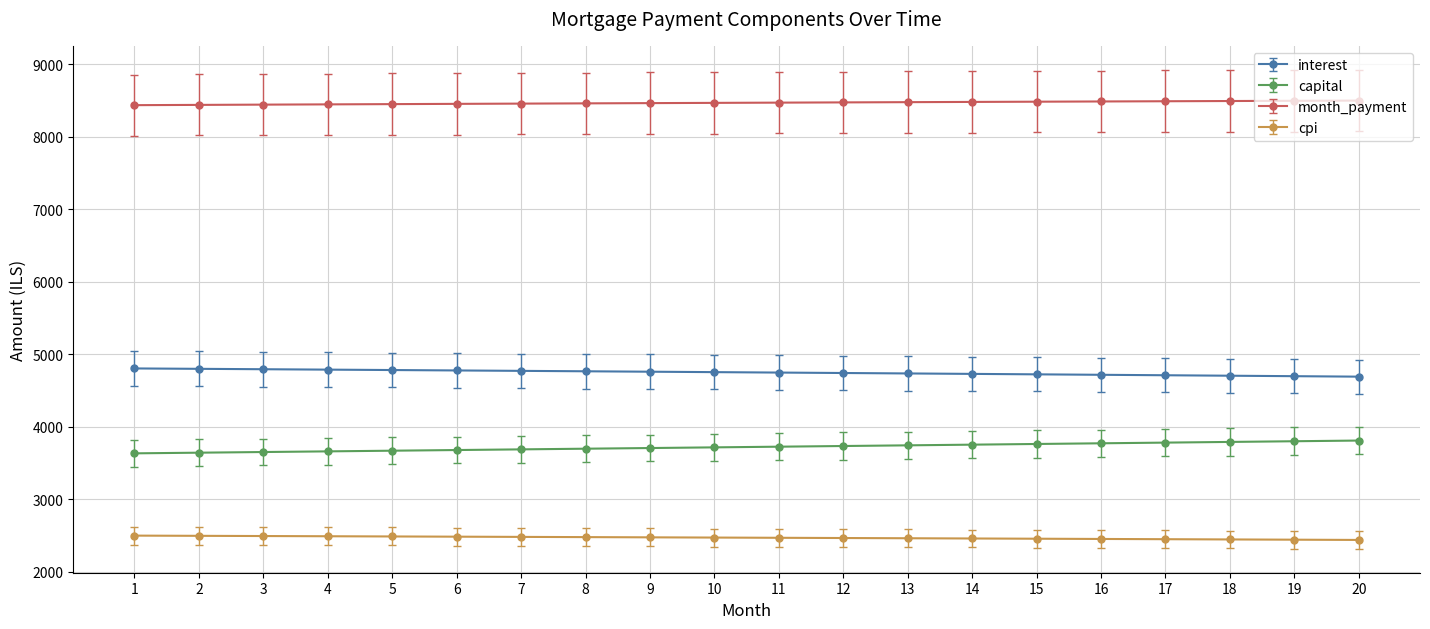

True or false: cpi and month_payment cross at least once.

False